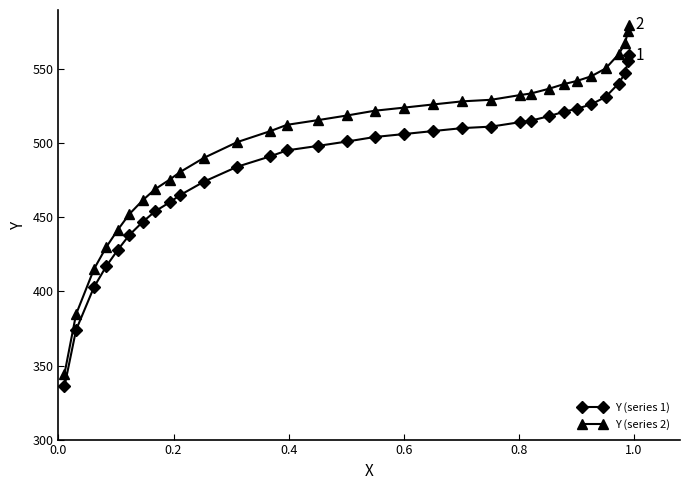

Which series has the largest total across all categories?

Y (series 2)